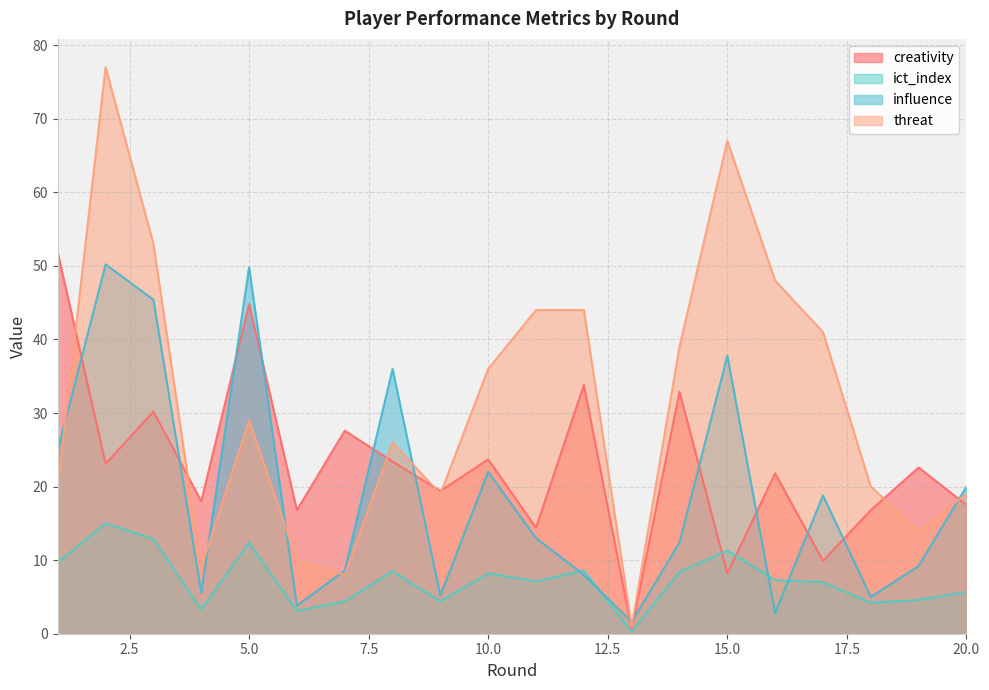

How many data points in threat are less than 29?

10